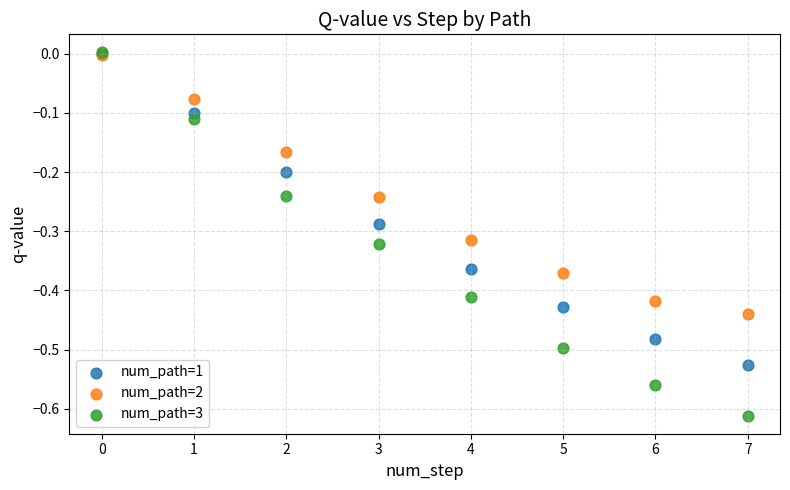

Which series has the widest spread of Y values?

num_path=3